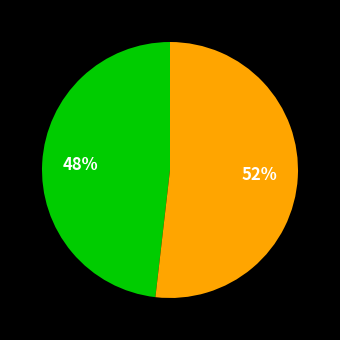

To the nearest percent, what is the difference between the largest and smallest slice percentages?

4%